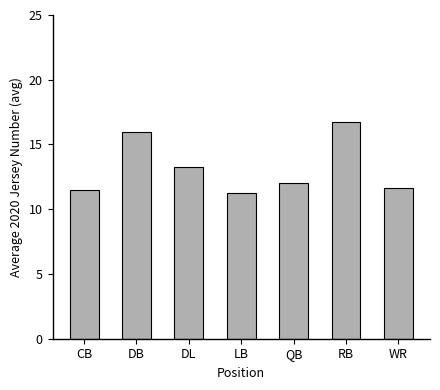

Which has a higher value, DB or RB?

RB